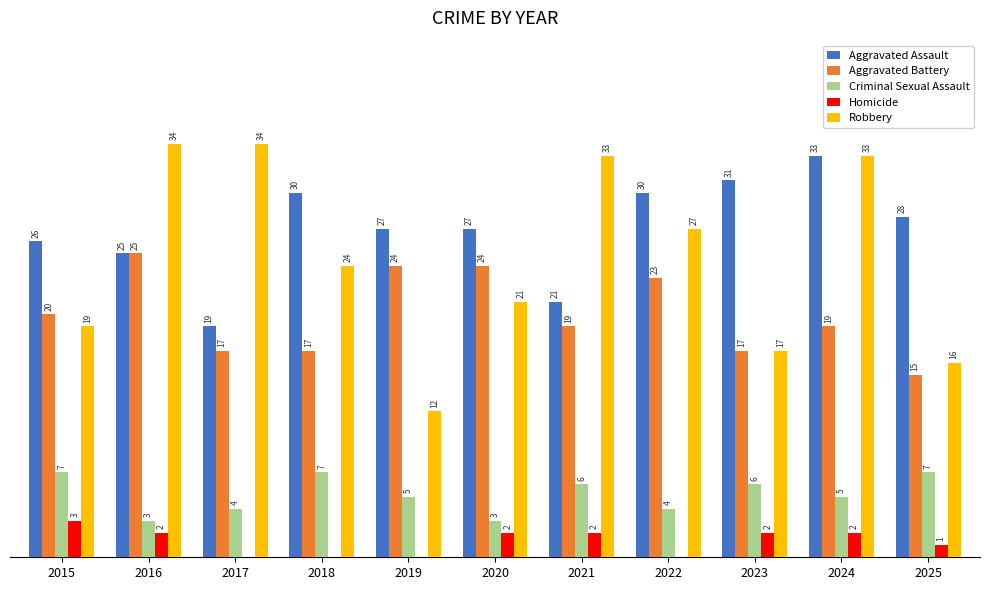

Are the bars horizontal?

No